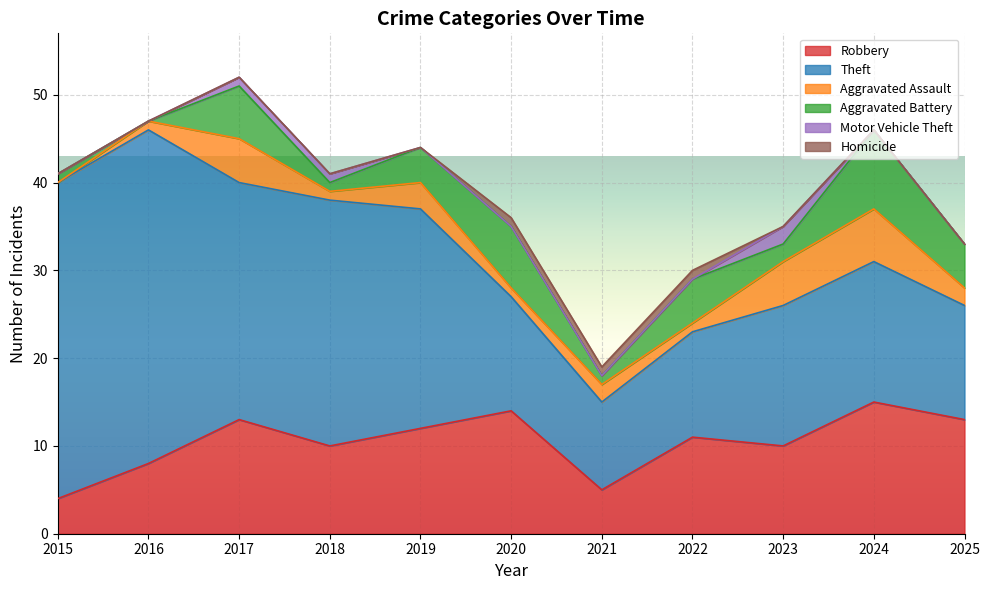

Rank the categories by Robbery value from lowest to highest.

2015, 2021, 2016, 2018, 2023, 2022, 2019, 2017, 2025, 2020, 2024